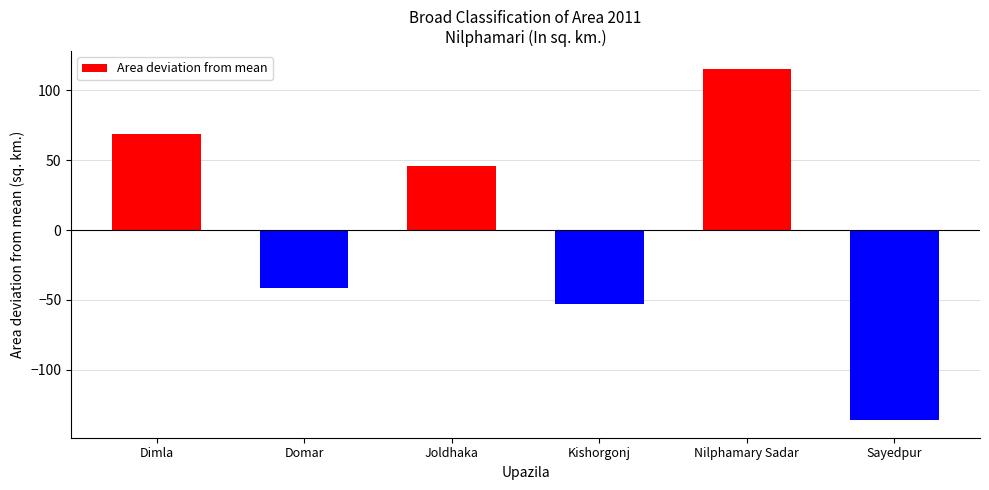

Reading left to right, list all the values displayed in this chart.

69.0	-41.4	45.7	-52.8	115.5	-136.1